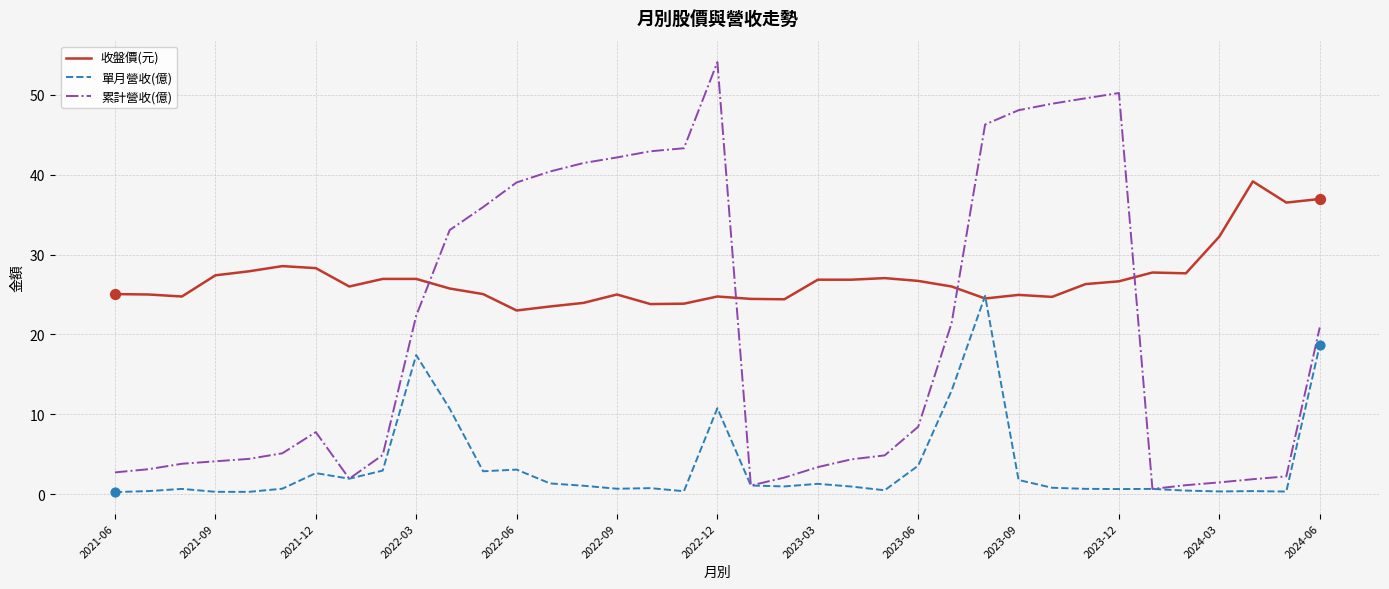

Which series has the largest total across all categories?

收盤價(元)